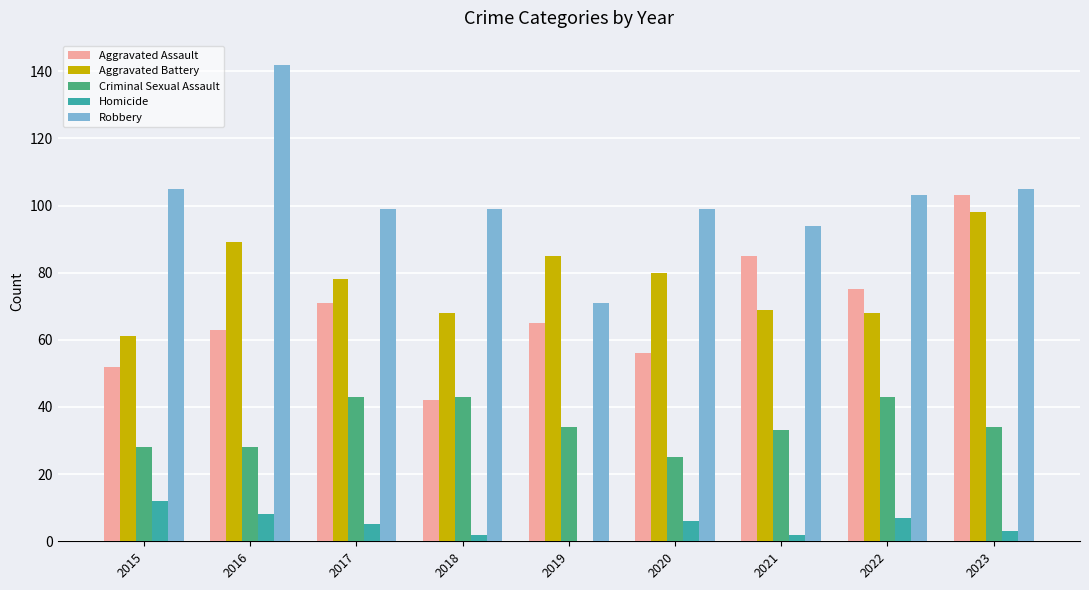

Are the bars horizontal?

No